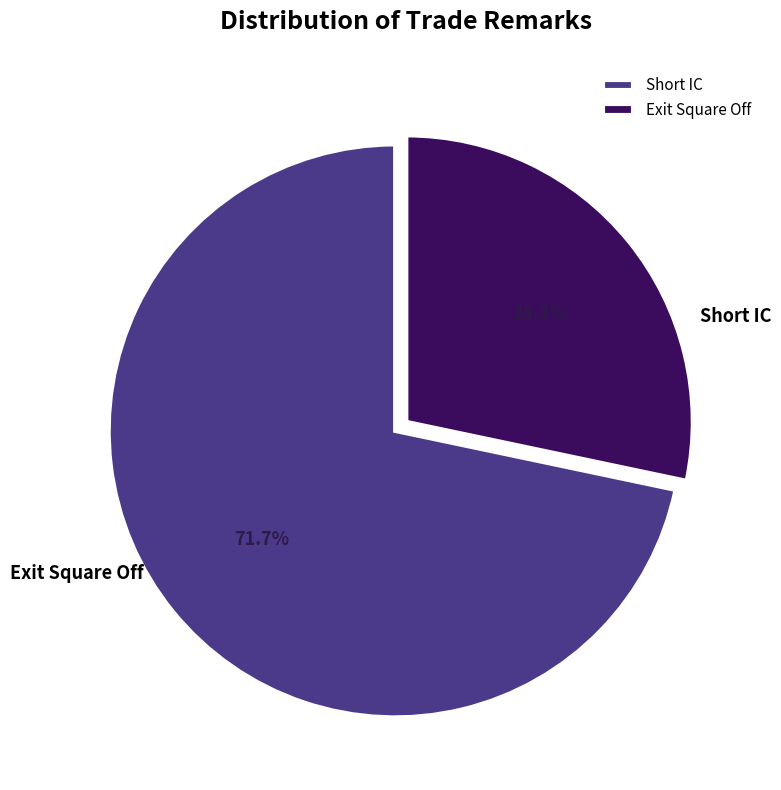

Which category has the biggest portion of the pie?

Short IC